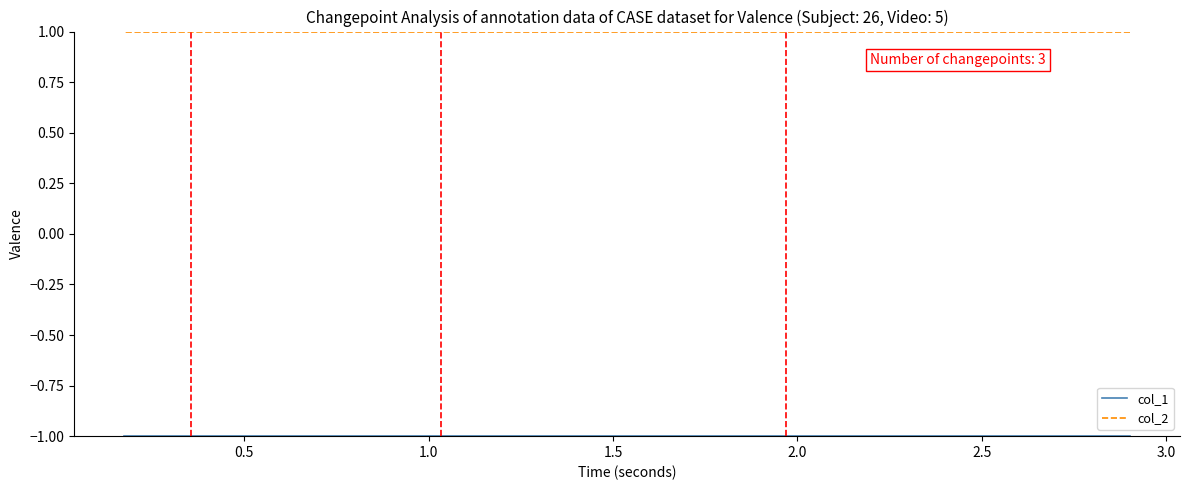

True or false: col_1 and col_2 cross at least once.

False